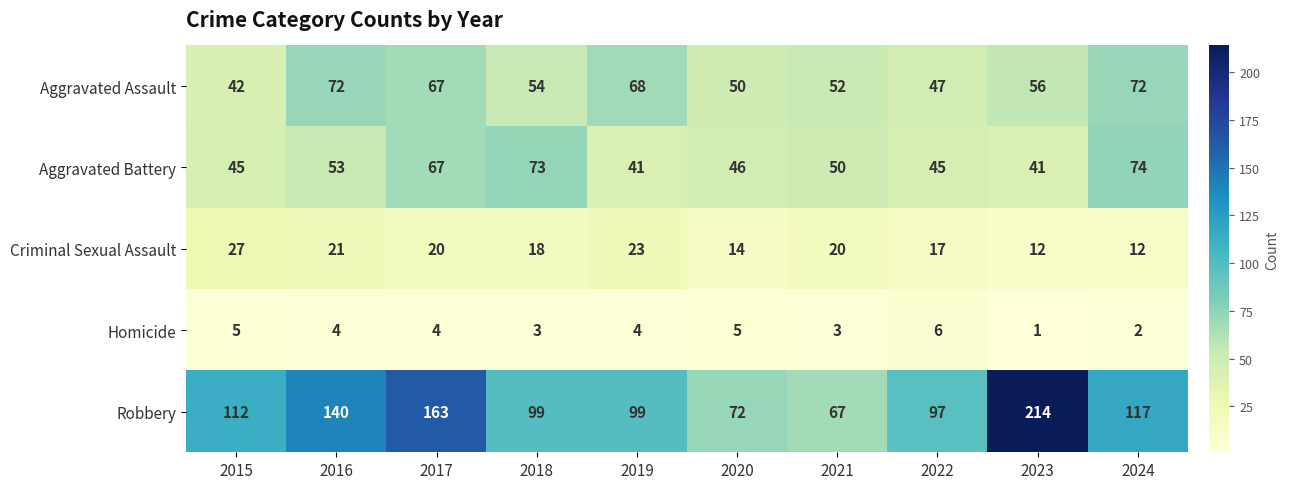

What is the average value of the Criminal Sexual Assault series?

18